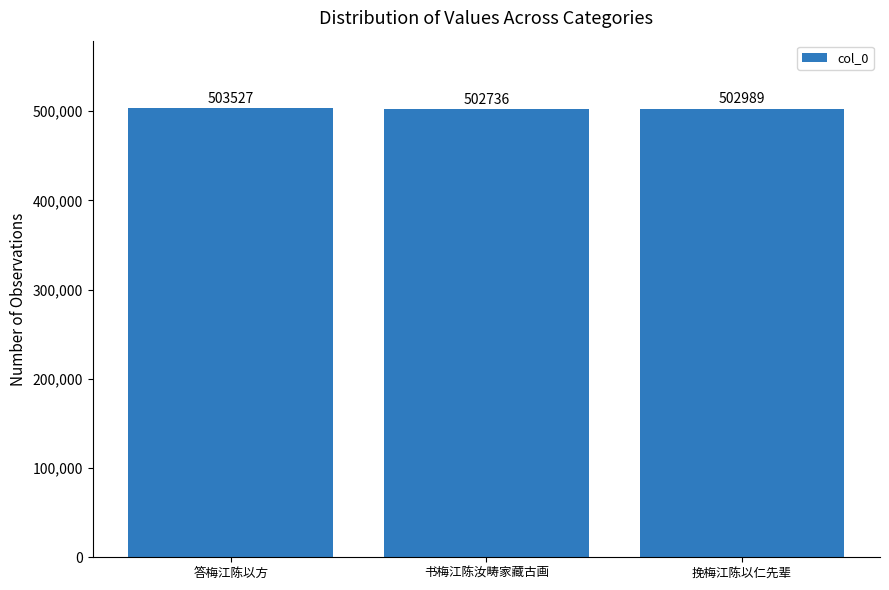

What position from the right is 书梅江陈汝畴家藏古画?

2